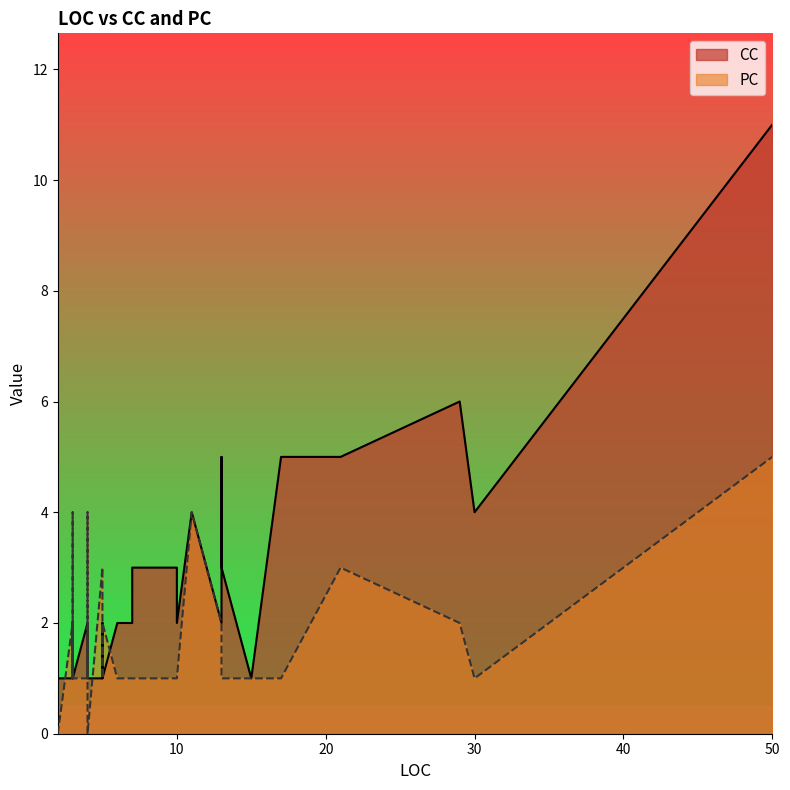

List the series in order of their peak value, lowest first.

PC, CC